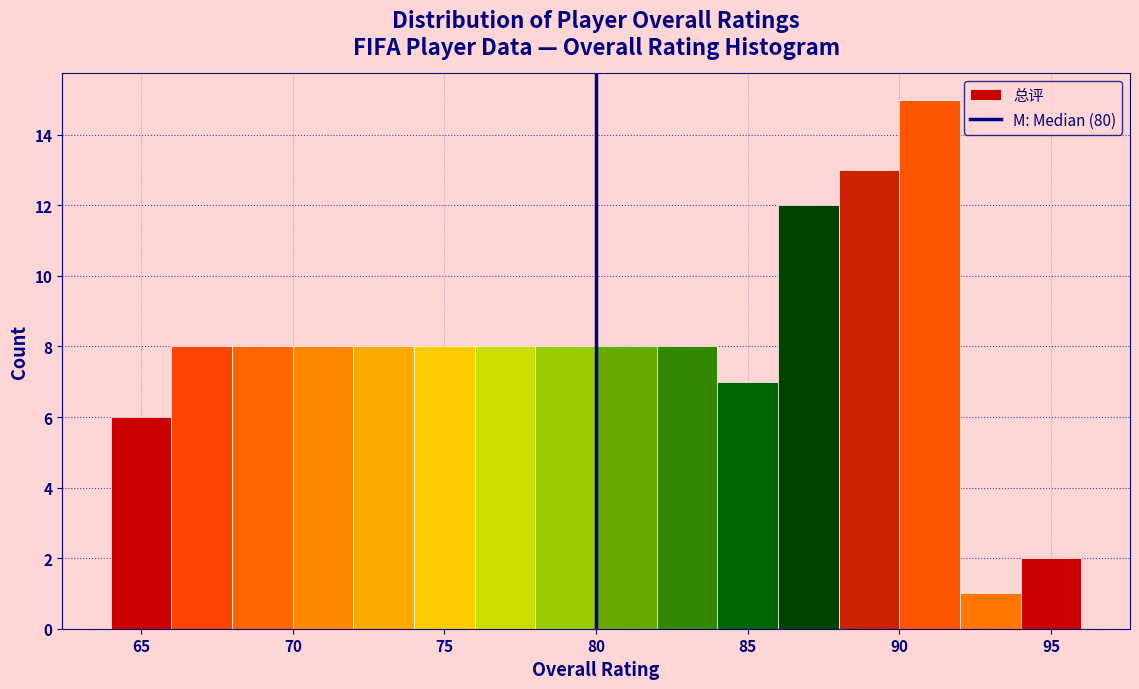

Reading left to right, transcribe this chart: for each bar, give the range it covers on the x-axis and its height. The values are not printed on the chart, so give them approximately, as read against the axis.

64 to 66: 6
66 to 68: 8
68 to 70: 8
70 to 72: 8
72 to 74: 8
74 to 76: 8
76 to 78: 8
78 to 80: 8
80 to 82: 8
82 to 84: 8
84 to 86: 7
86 to 88: 12
88 to 90: 13
90 to 92: 15
92 to 94: 1
94 to 96: 2